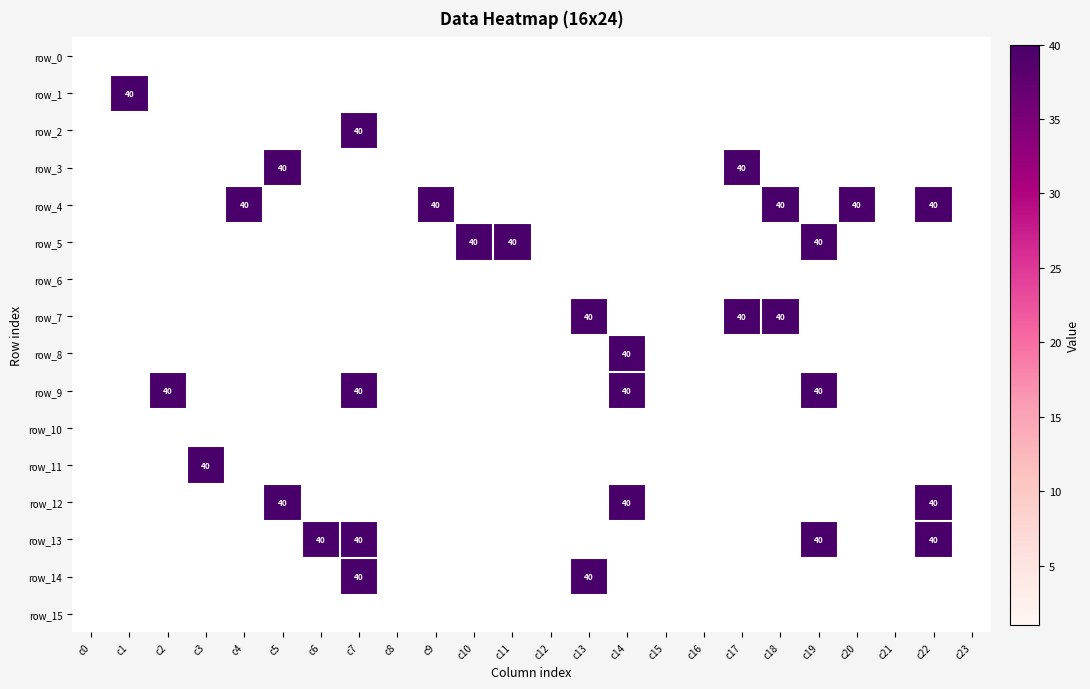

How many values in row_12 are above zero?

3